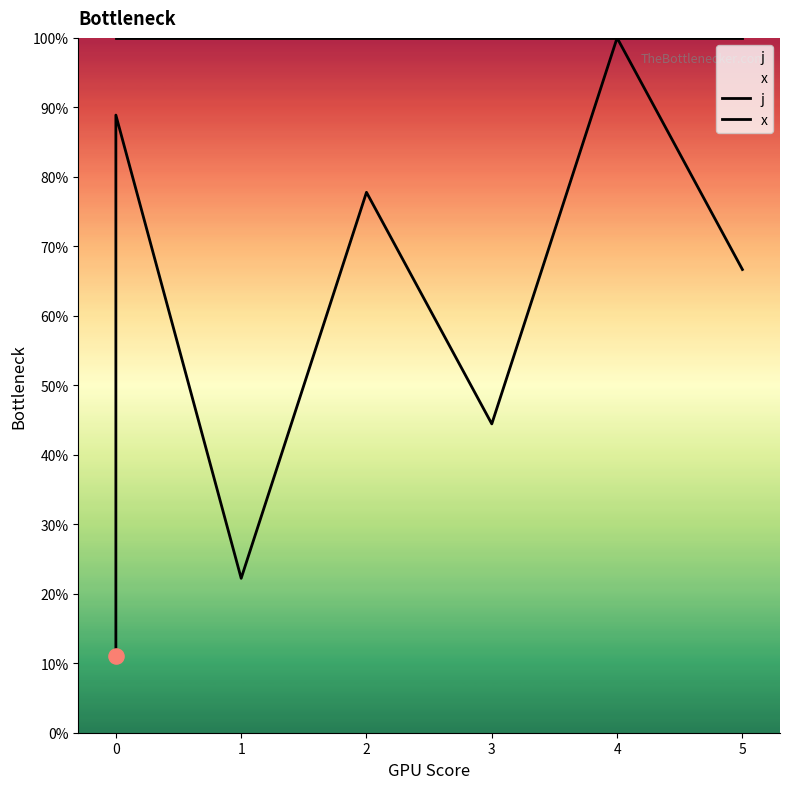

Which series has the largest Y range (max minus min)?

j